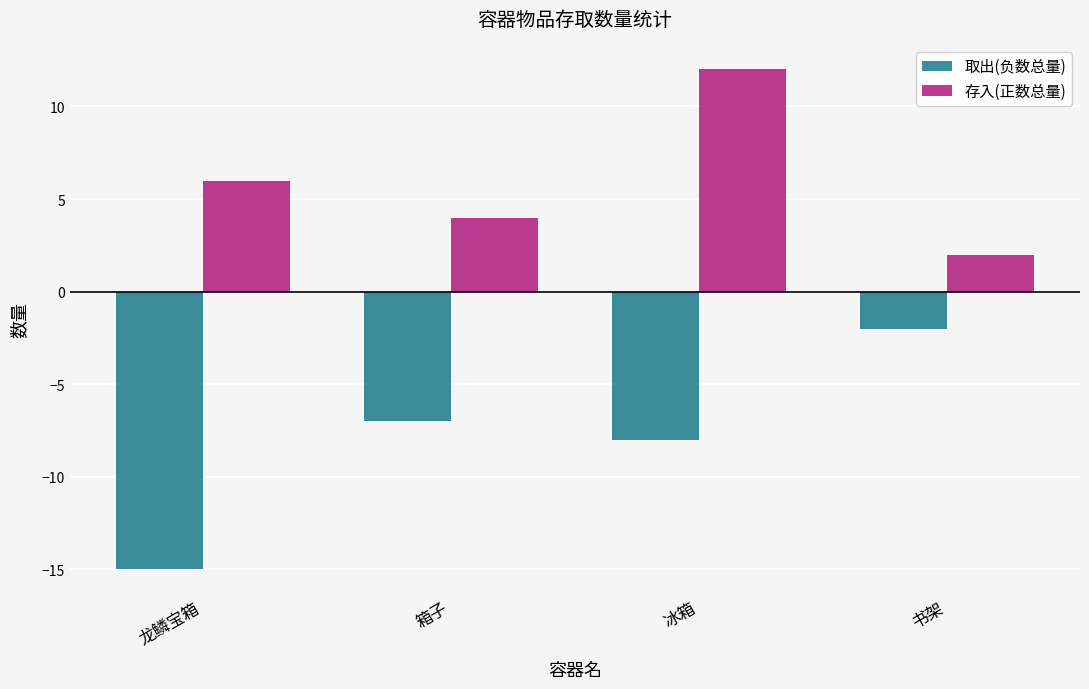

Is the value of 存入(正数总量) at 龙鳞宝箱 greater than the value of 取出(负数总量) at 书架?

Yes